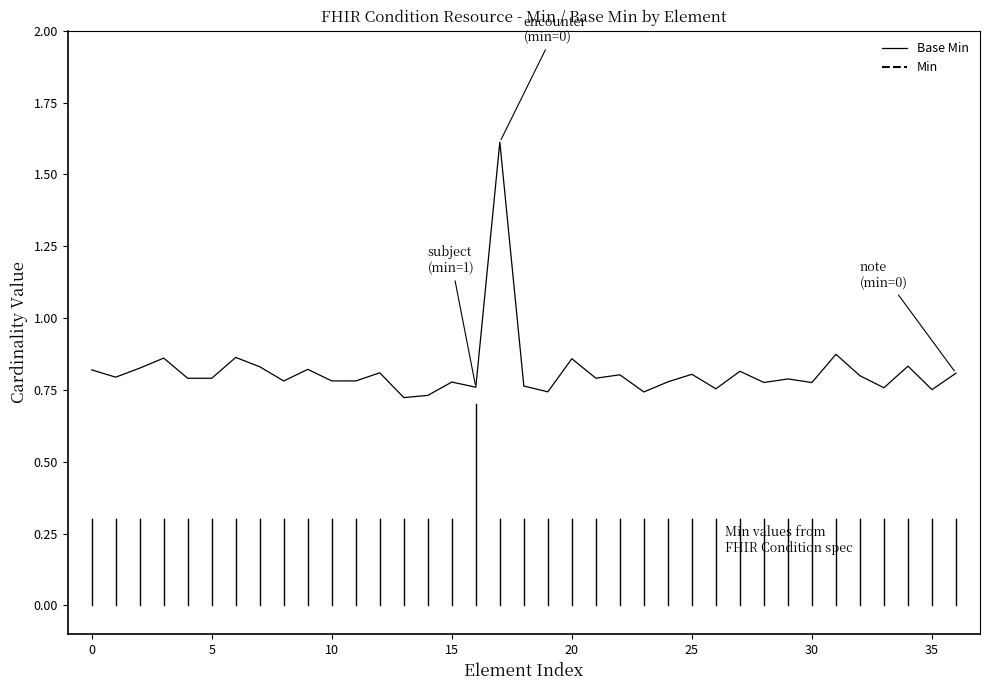

What is the greatest value displayed?

1.6